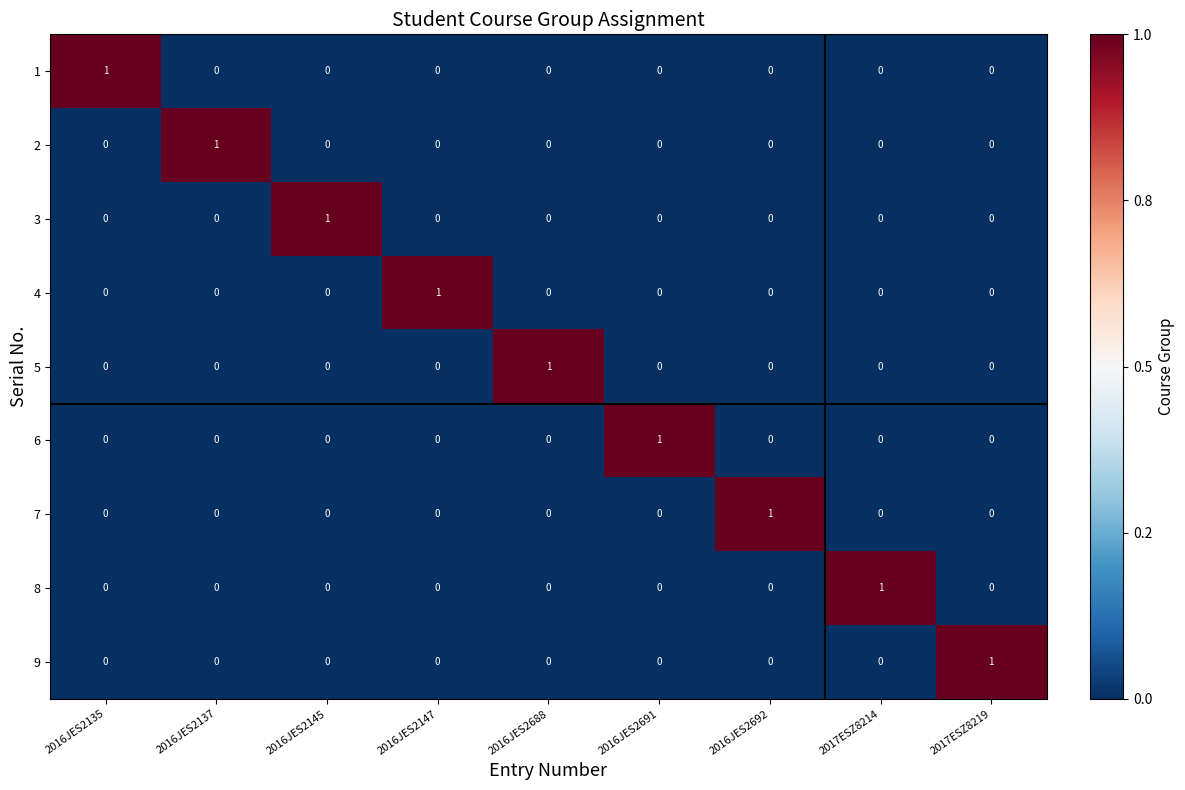

How many 1 values are between 0 and 1?

9